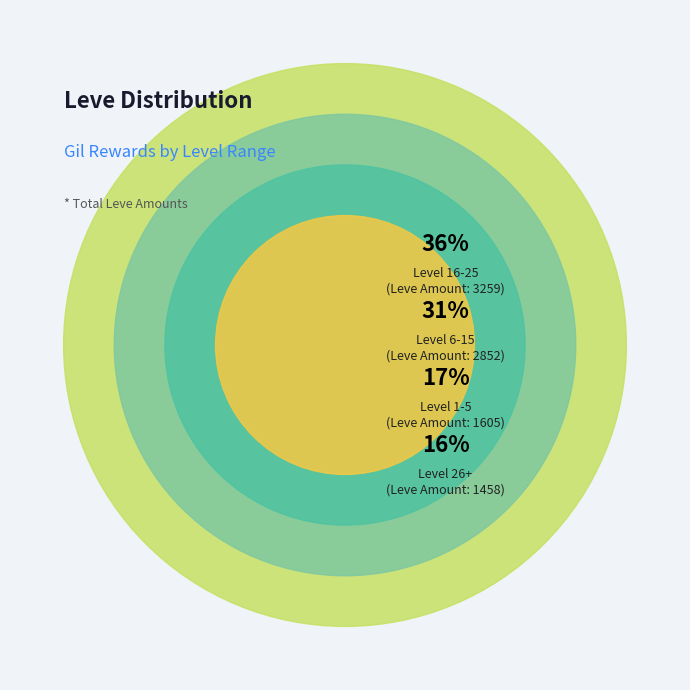

Is it true that Level 10 is 1% of the pie?

False